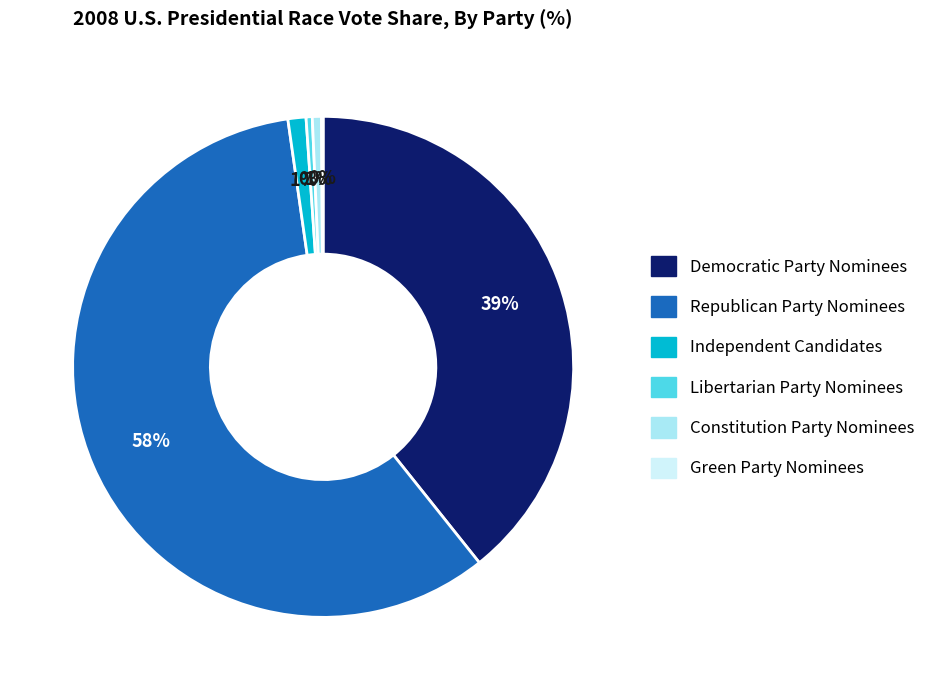

What is the largest slice in the pie chart?

Republican Party Nominees